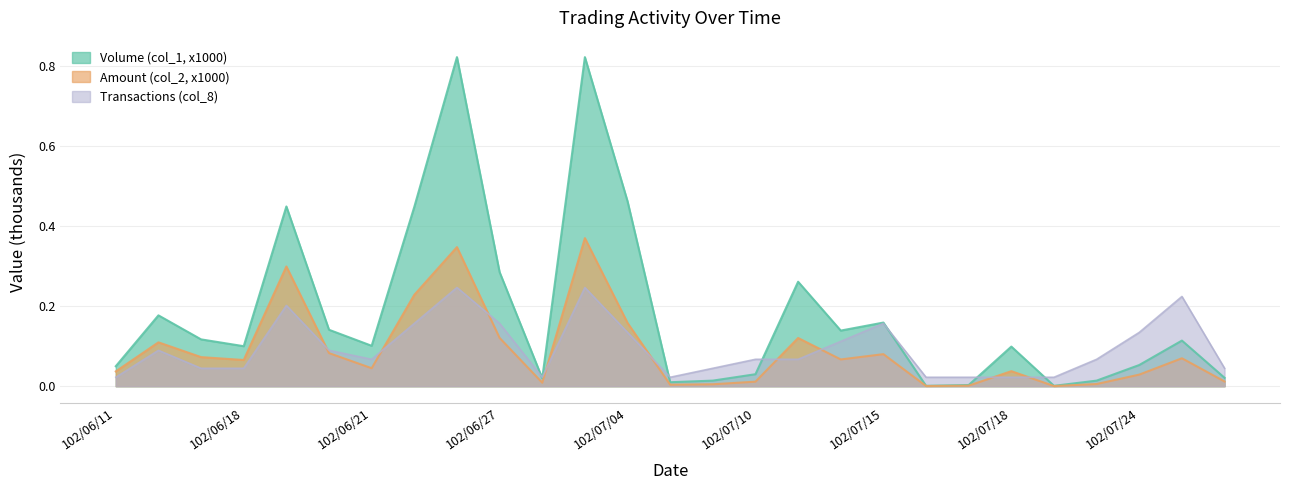

Reading left to right, list all the values displayed in this chart.

Volume (col_1, x1000): 102/06/11=0.1	102/06/14=0.2	102/06/17=0.1	102/06/18=0.1	102/06/19=0.4	102/06/20=0.1	102/06/21=0.1	102/06/24=0.4	102/06/26=0.8	102/06/27=0.3	102/07/01=0.0	102/07/02=0.8	102/07/04=0.5	102/07/08=0.0	102/07/09=0.0	102/07/10=0.0	102/07/11=0.3	102/07/12=0.1	102/07/15=0.2	102/07/16=0.0	102/07/17=0.0	102/07/18=0.1	102/07/22=0.0	102/07/23=0.0	102/07/24=0.1	102/07/25=0.1	102/07/26=0.0
Amount (col_2, x1000): 102/06/11=0.0	102/06/14=0.1	102/06/17=0.1	102/06/18=0.1	102/06/19=0.3	102/06/20=0.1	102/06/21=0.0	102/06/24=0.2	102/06/26=0.3	102/06/27=0.1	102/07/01=0.0	102/07/02=0.4	102/07/04=0.2	102/07/08=0.0	102/07/09=0.0	102/07/10=0.0	102/07/11=0.1	102/07/12=0.1	102/07/15=0.1	102/07/16=0.0	102/07/17=0.0	102/07/18=0.0	102/07/22=0.0	102/07/23=0.0	102/07/24=0.0	102/07/25=0.1	102/07/26=0.0
Transactions (col_8): 102/06/11=0.0	102/06/14=0.1	102/06/17=0.0	102/06/18=0.0	102/06/19=0.2	102/06/20=0.1	102/06/21=0.1	102/06/24=0.2	102/06/26=0.2	102/06/27=0.2	102/07/01=0.0	102/07/02=0.2	102/07/04=0.1	102/07/08=0.0	102/07/09=0.0	102/07/10=0.1	102/07/11=0.1	102/07/12=0.1	102/07/15=0.2	102/07/16=0.0	102/07/17=0.0	102/07/18=0.0	102/07/22=0.0	102/07/23=0.1	102/07/24=0.1	102/07/25=0.2	102/07/26=0.0